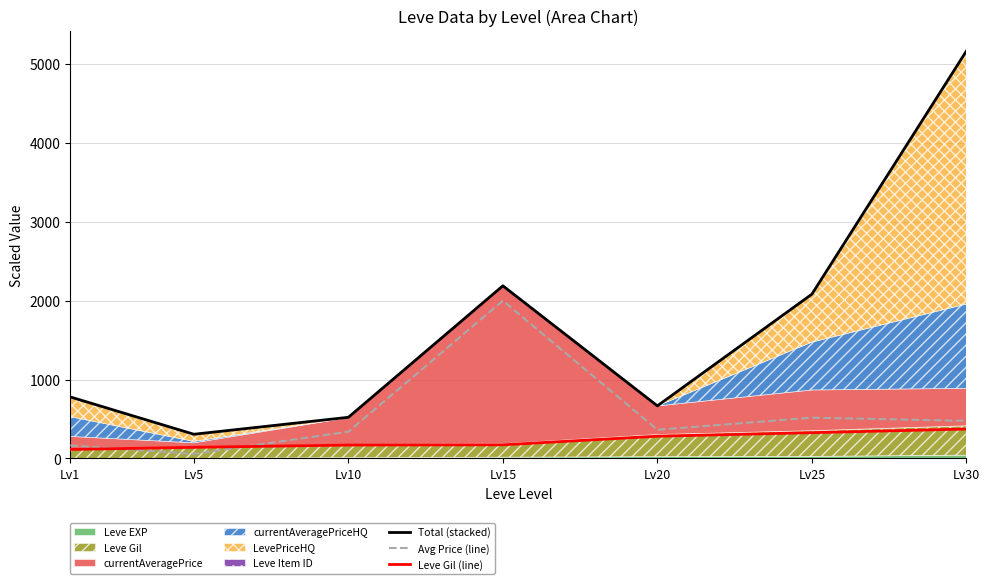

At which category is the sum across all series the highest?

Lv30